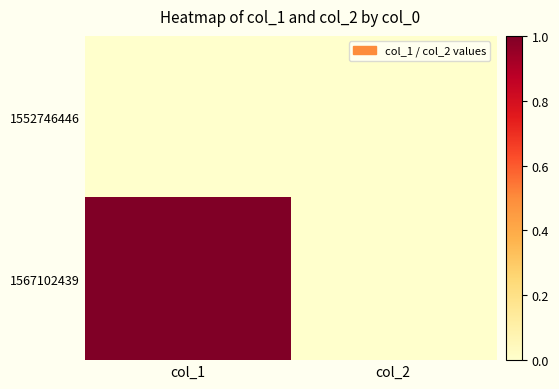

Reading right to left, what are all the values shown in this chart?

1552746446: col_2=0	col_1=0
1567102439: col_2=0	col_1=1